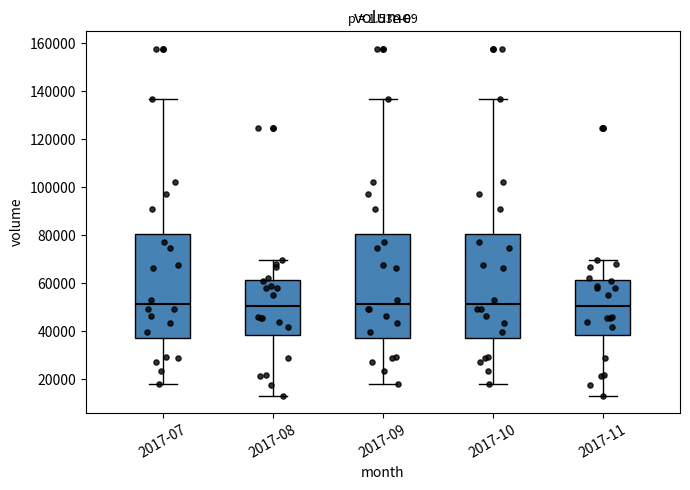

Where is the lower edge of the box for 2017-07 on the y-axis? The values are not printed on the chart, so give them approximately, as read against the axis.

38000